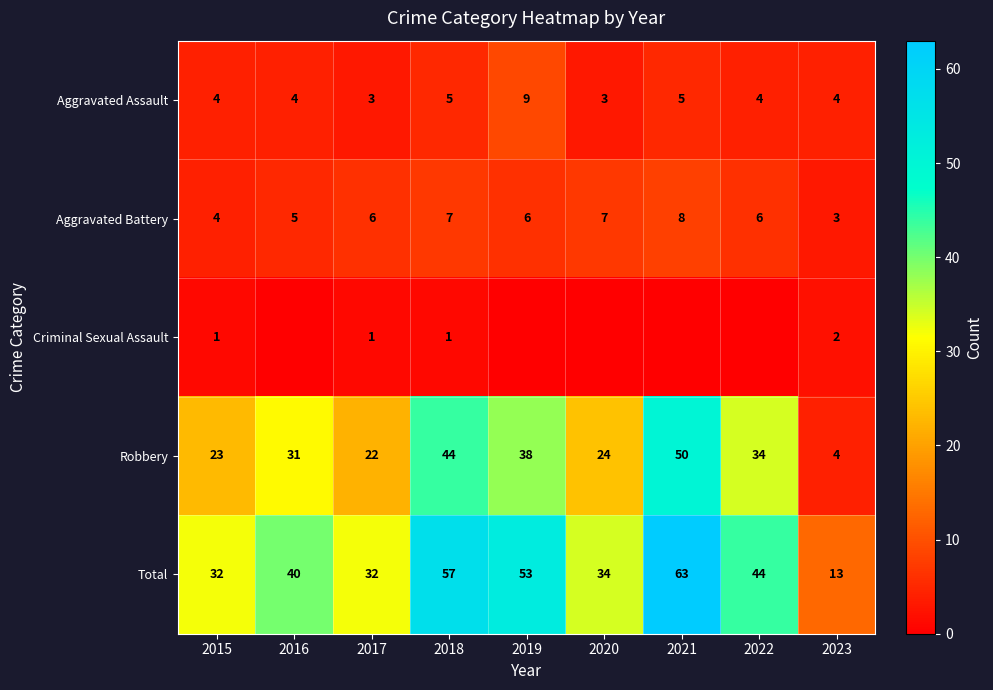

At 2018, list the series in order from largest to smallest.

Total, Robbery, Aggravated Battery, Aggravated Assault, Criminal Sexual Assault